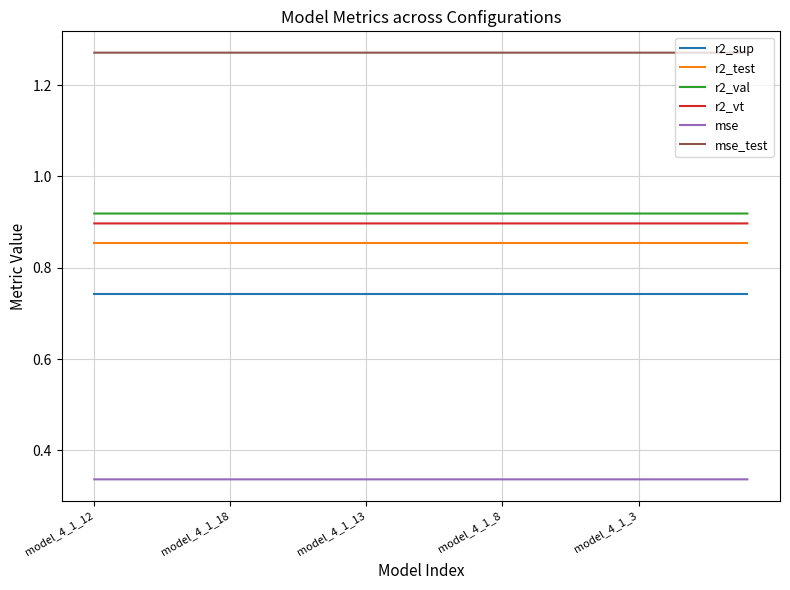

How many lines are shown in the chart?

6